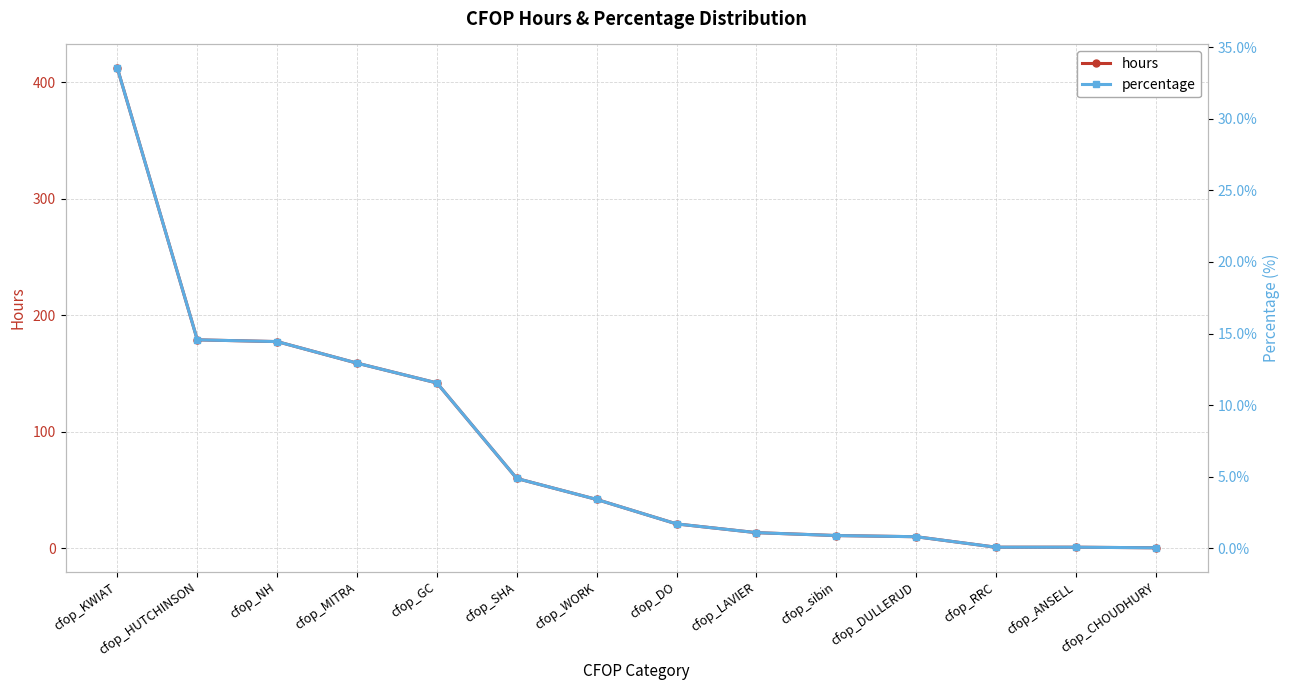

The percentage series shows 46.4 at cfop_KWIAT. True or false?

False